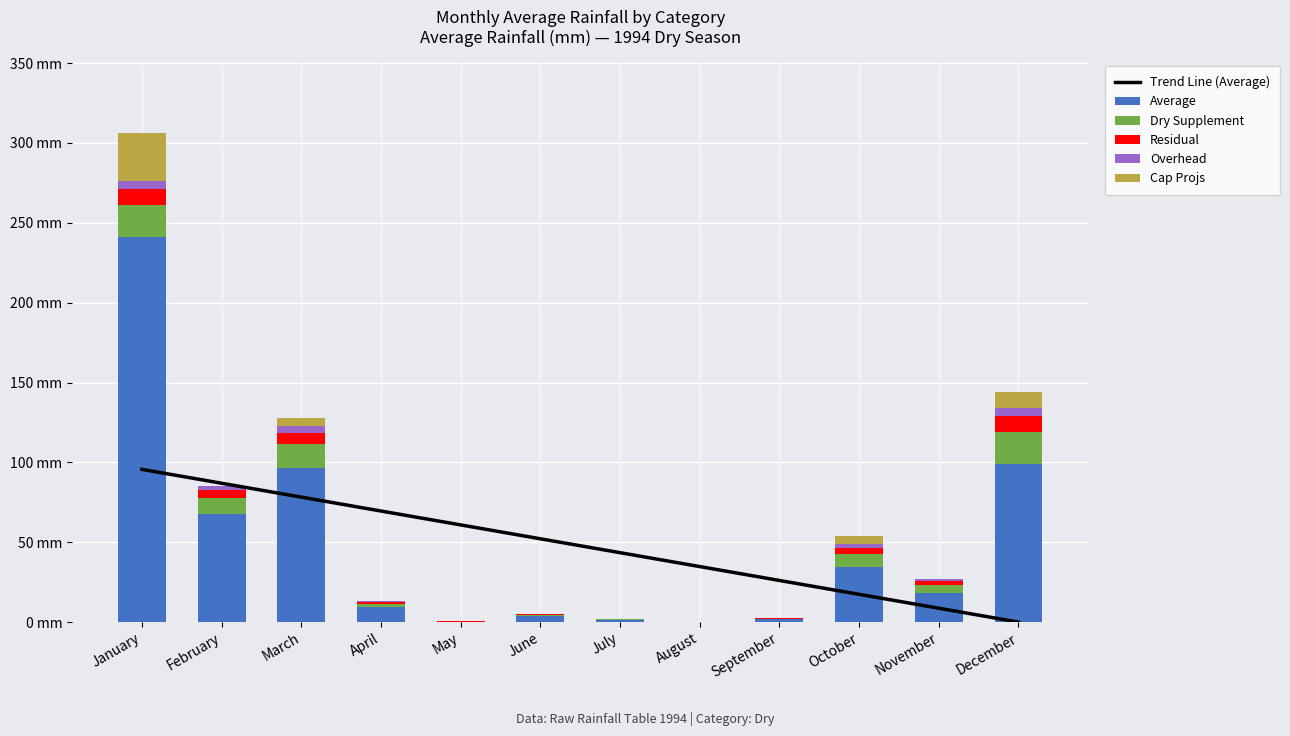

Rank the series by their maximum value, from lowest to highest.

Overhead, Residual, Dry Supplement, Cap Projs, Trend Line (Average), Average